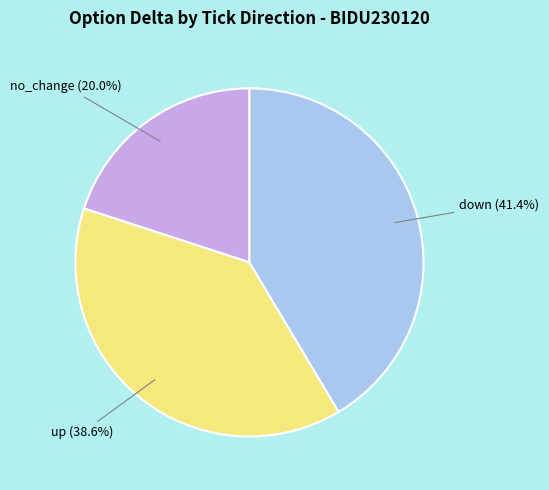

Is there any slice that represents more than half of the pie?

No